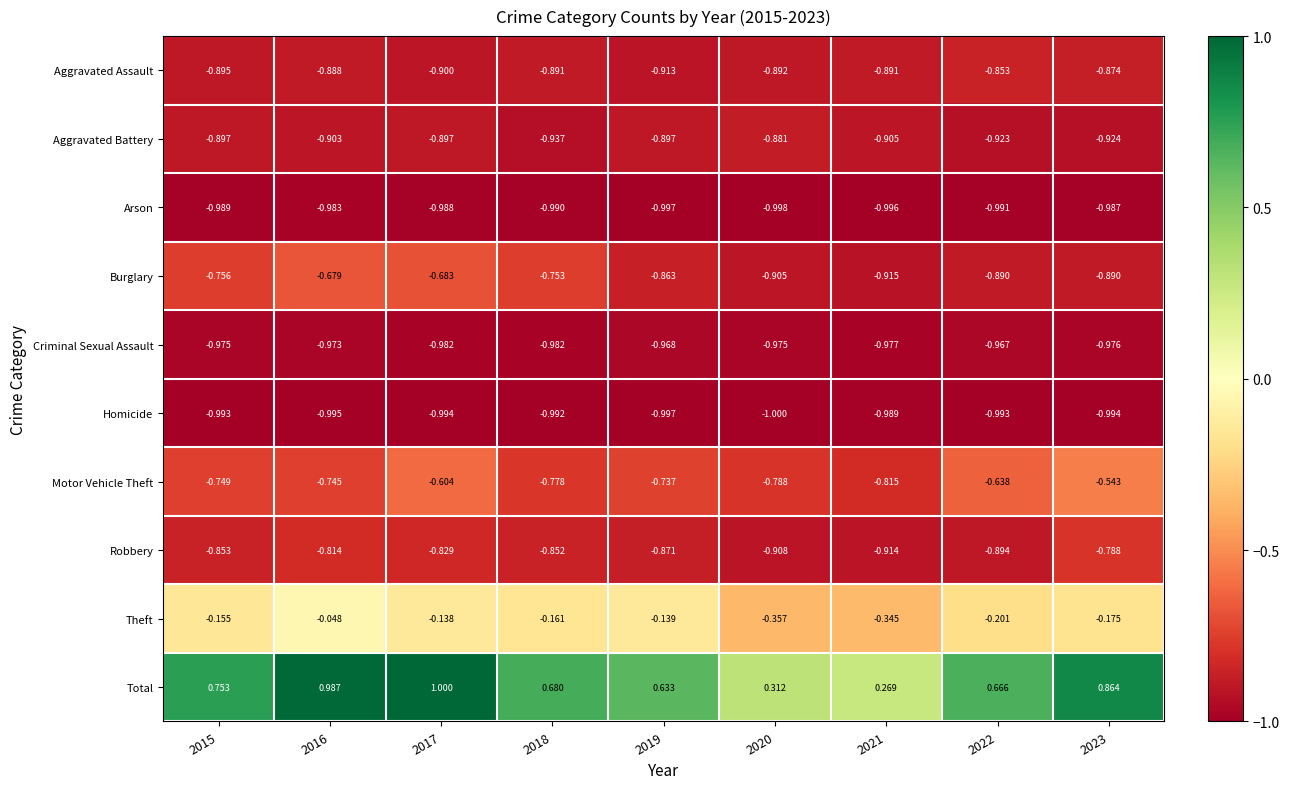

Rank the series at 2015 from lowest to highest value.

Homicide, Arson, Criminal Sexual Assault, Aggravated Battery, Aggravated Assault, Robbery, Burglary, Motor Vehicle Theft, Theft, Total